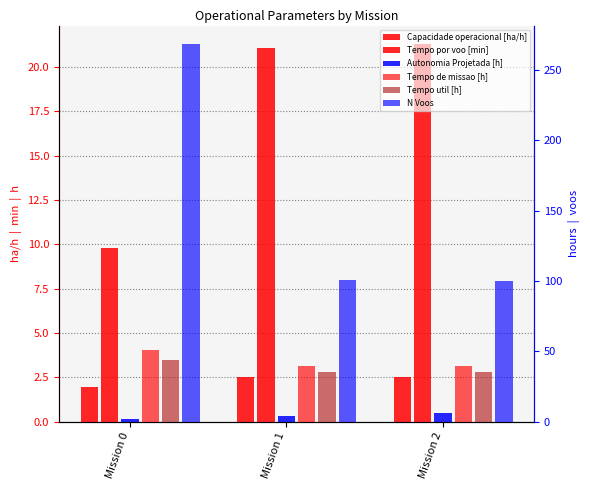

What is the approximate value of Tempo de missao [h] at Mission 1?

39.5